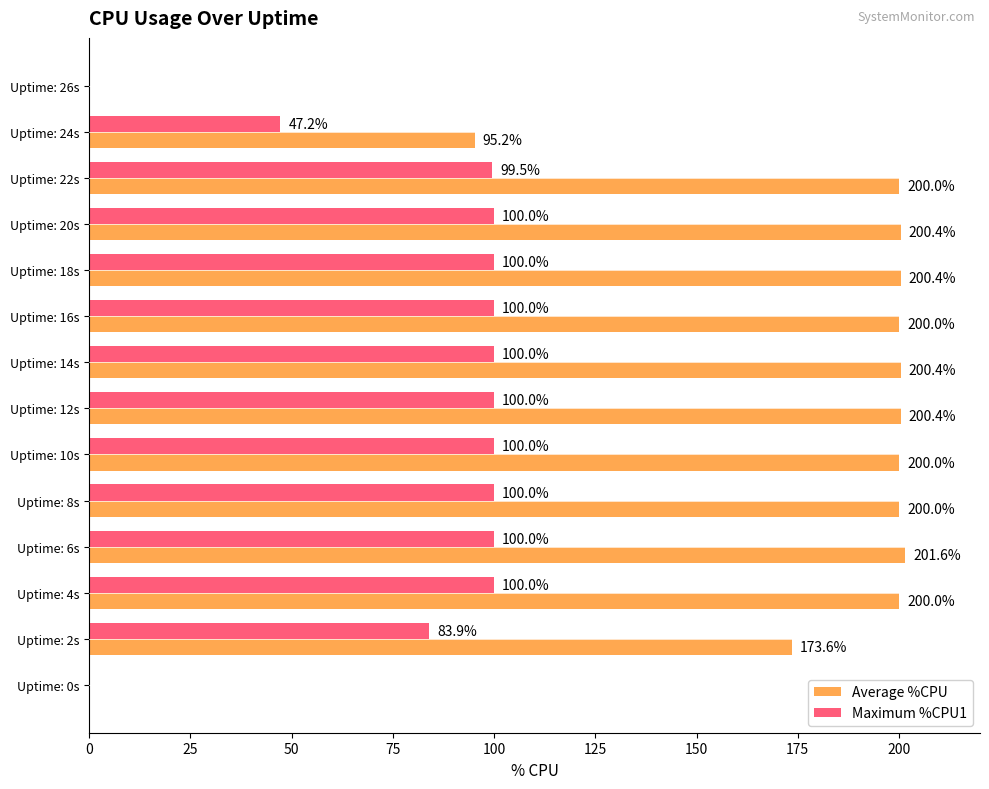

How many values in Average %CPU are above zero?

12